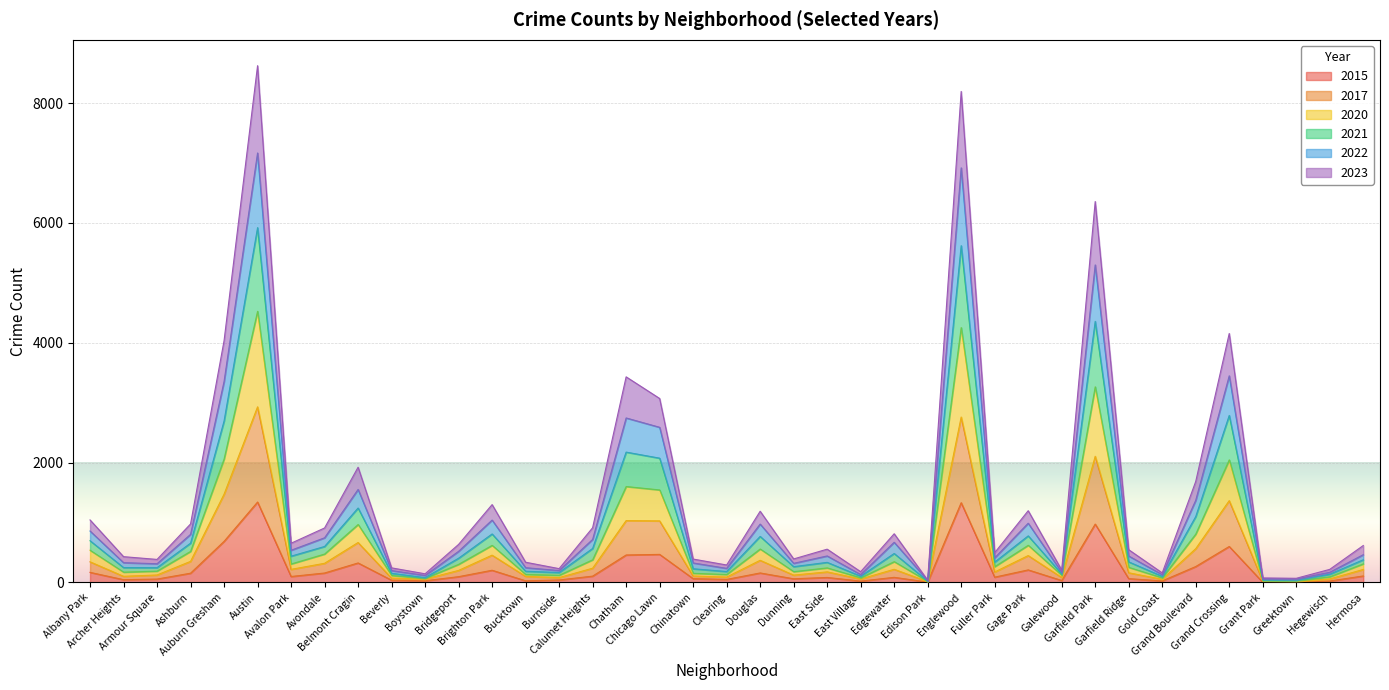

At which label does 2023 first exceed 303?

Albany Park